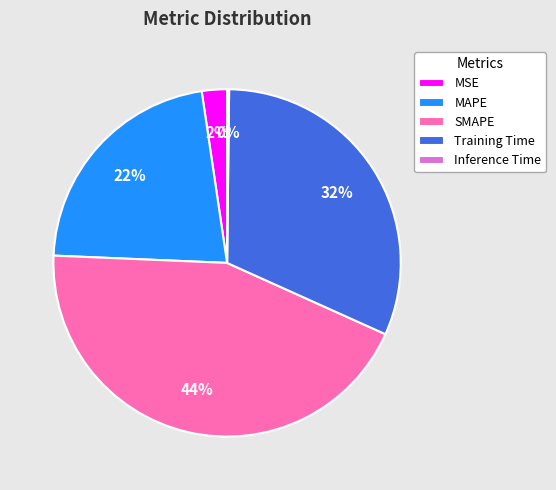

Which category has the biggest portion of the pie?

SMAPE